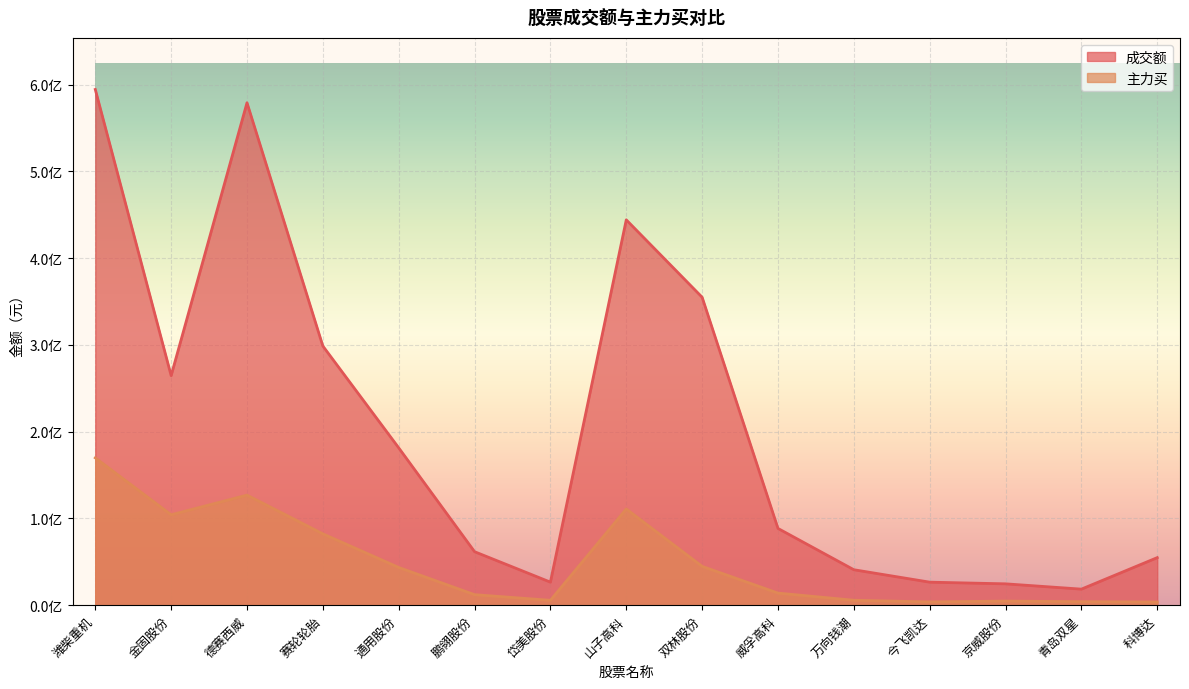

What is the total value across all series at 鹏翎股份?

73778606